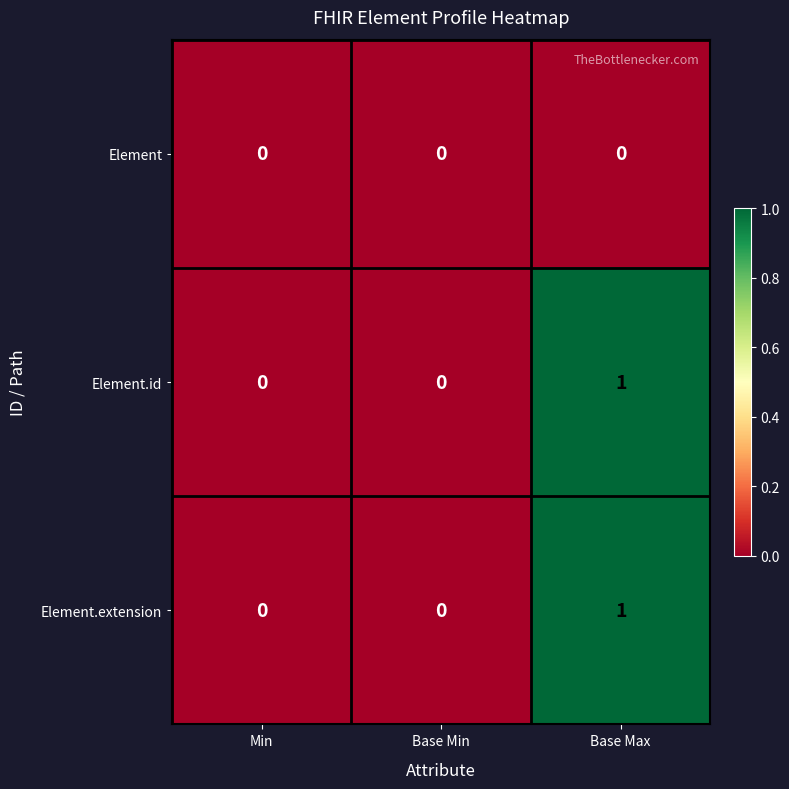

At which category is the sum across all series the highest?

Base Max